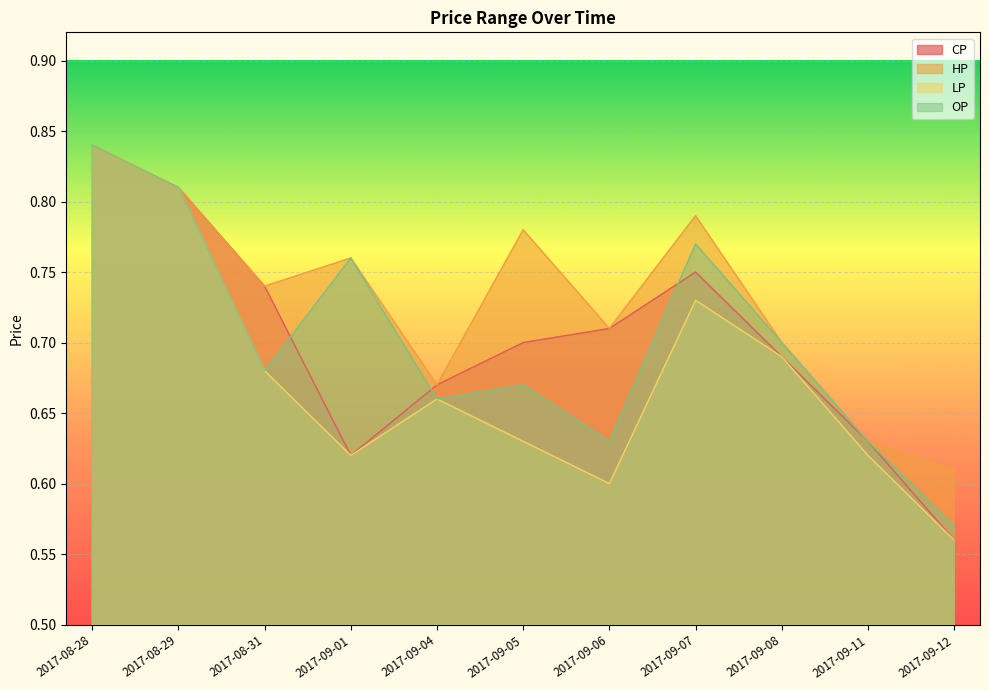

In LP, how many points are higher than both neighbors (excluding endpoints)?

2